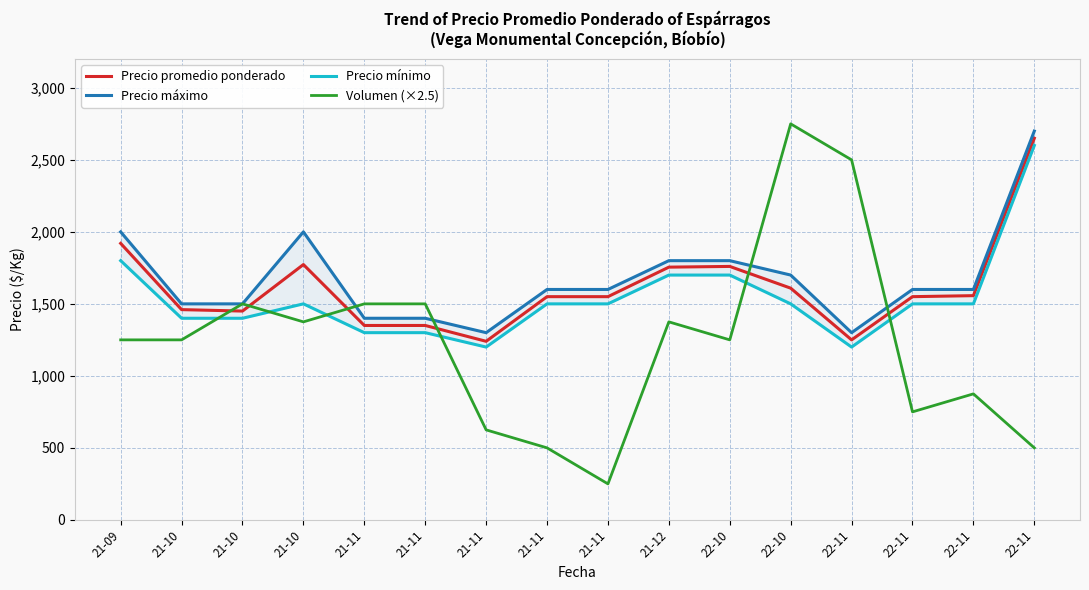

Where does the Precio promedio ponderado series first go above 1550?

21-09